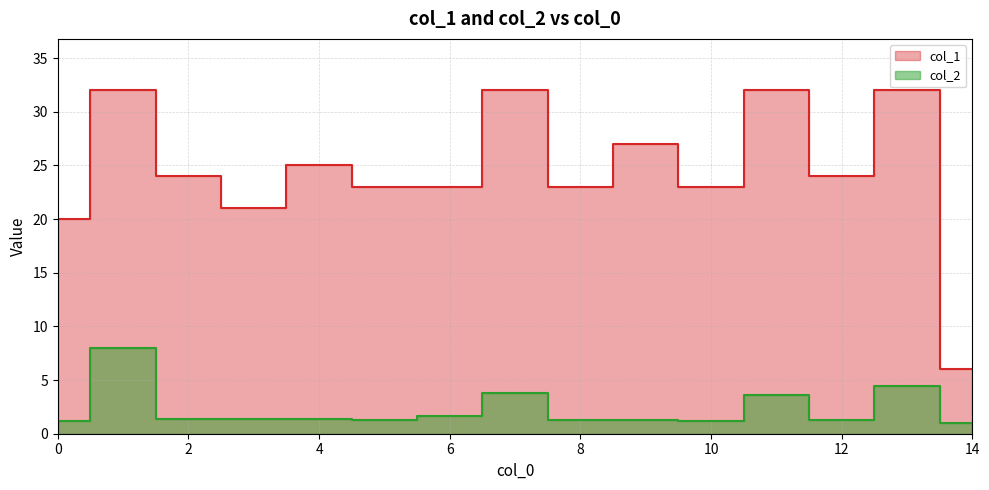

Rank the series by their maximum value, from highest to lowest.

col_1, col_2